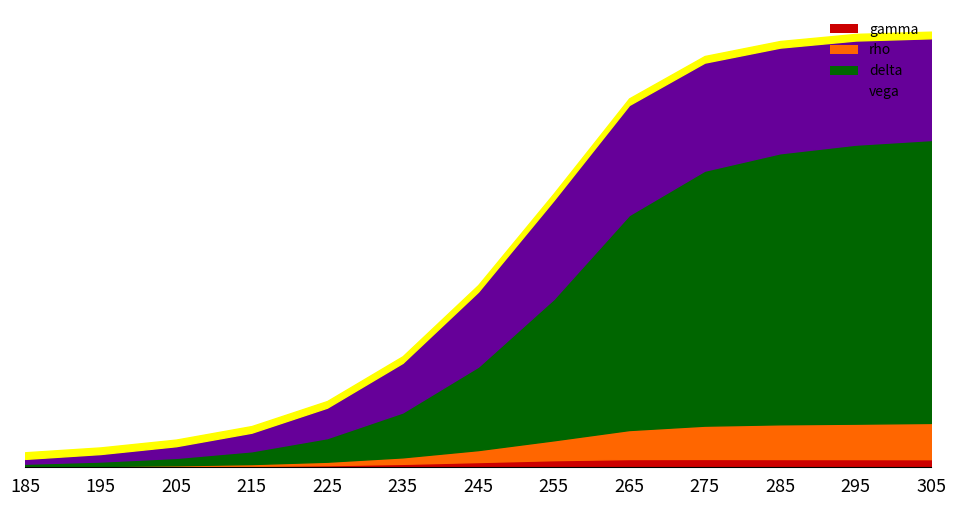

Is it true that vega equals 0.0 at 215?

False